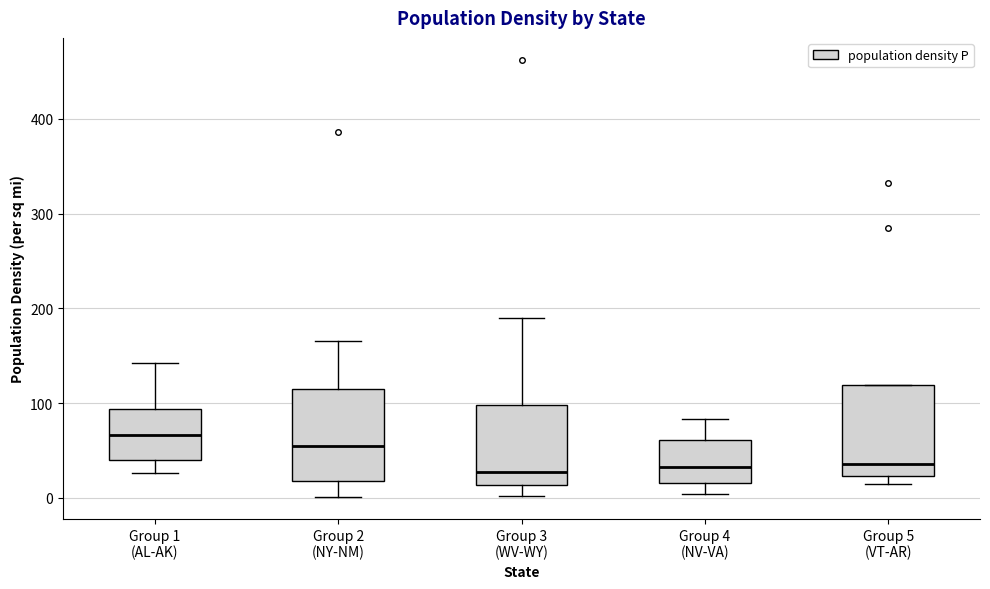

Reading left to right, read every box against the y-axis: the position of its median line, the range the box covers, and the ends of its whiskers. The values are not printed on the chart, so give them approximately, as read against the axis.

Group 1 (AL-AK): median 70, box 40 to 90, whiskers 30 to 140
Group 2 (NY-NM): median 50, box 20 to 110, whiskers 0 to 170
Group 3 (WV-WY): median 30, box 10 to 100, whiskers 0 to 190
Group 4 (NV-VA): median 30, box 20 to 60, whiskers 0 to 80
Group 5 (VT-AR): median 40, box 20 to 120, whiskers 10 to 120